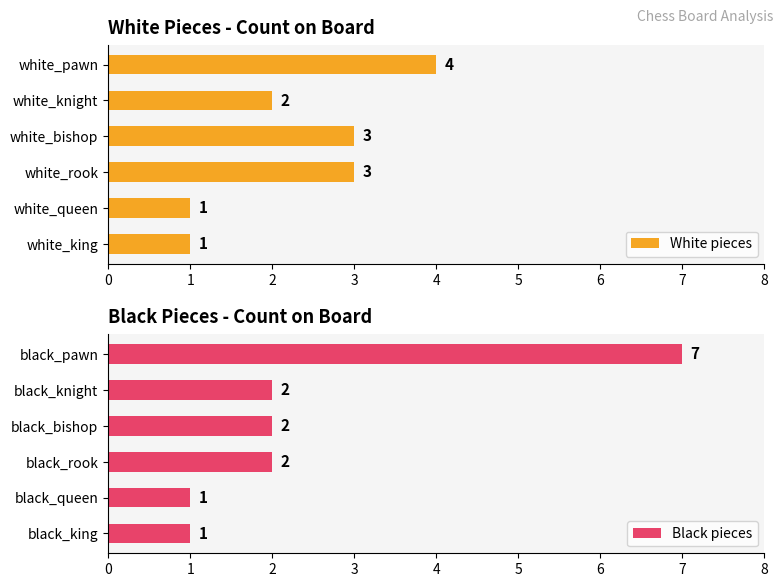

The value of White pieces at white_knight is 3. True or false?

False